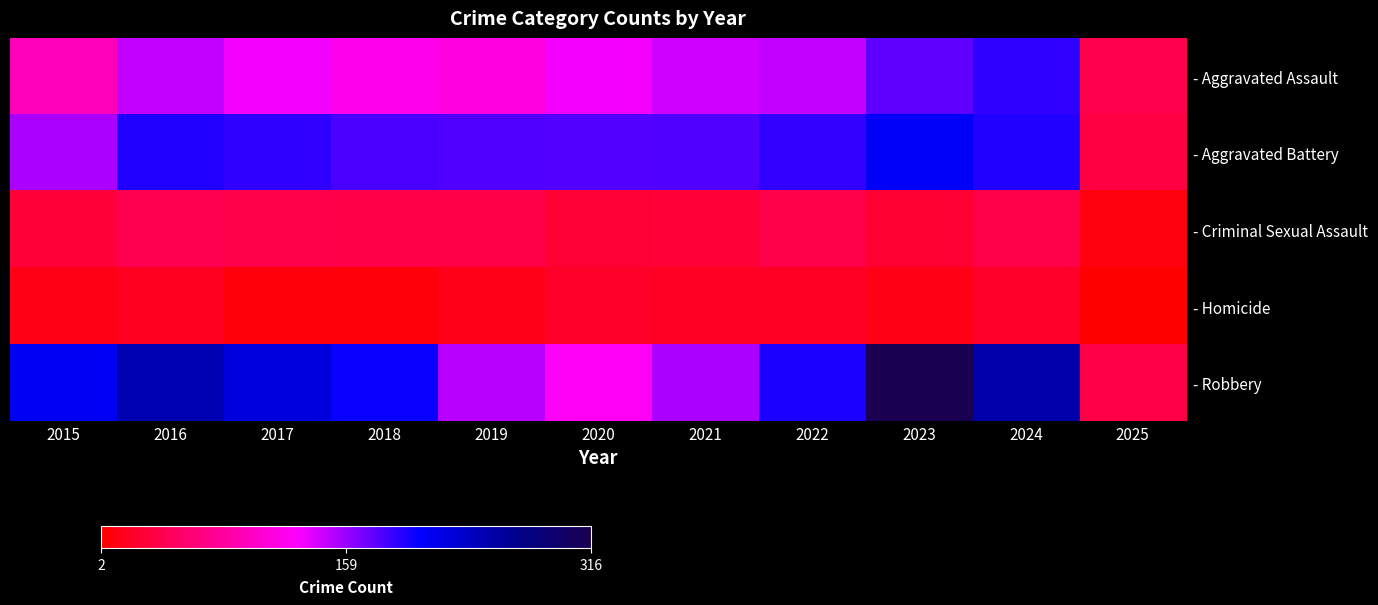

Reading left to right, extract all data points from this chart.

- Aggravated Assault: 2015=95	2016=146	2017=131	2018=119	2019=113	2020=131	2021=142	2022=146	2023=177	2024=191	2025=41
- Aggravated Battery: 2015=154	2016=196	2017=191	2018=183	2019=182	2020=180	2021=182	2022=190	2023=209	2024=195	2025=36
- Criminal Sexual Assault: 2015=31	2016=42	2017=39	2018=38	2019=37	2020=28	2021=31	2022=40	2023=27	2024=40	2025=10
- Homicide: 2015=13	2016=18	2017=8	2018=8	2019=14	2020=22	2021=20	2022=21	2023=12	2024=24	2025=2
- Robbery: 2015=212	2016=247	2017=224	2018=204	2019=150	2020=124	2021=153	2022=198	2023=316	2024=251	2025=37